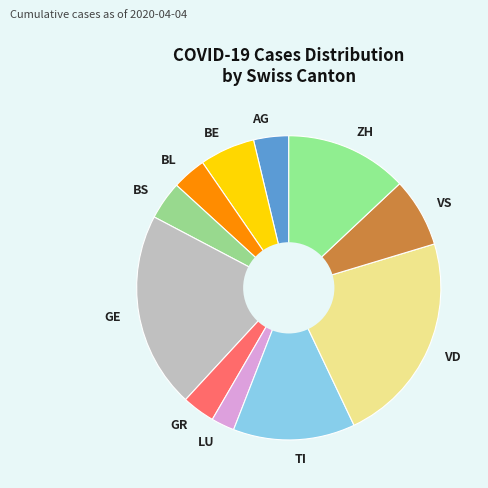

The GR slice represents 3% of the pie. True or false?

True